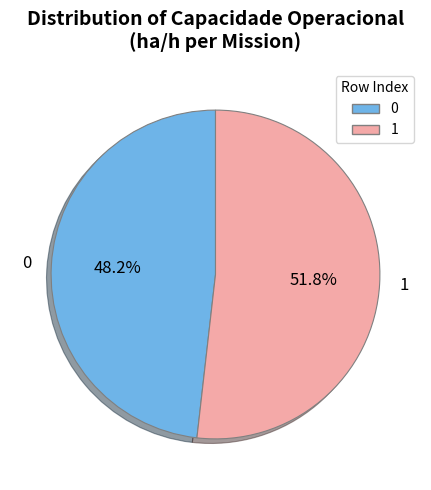

Rank the categories by value from lowest to highest.

0, 1